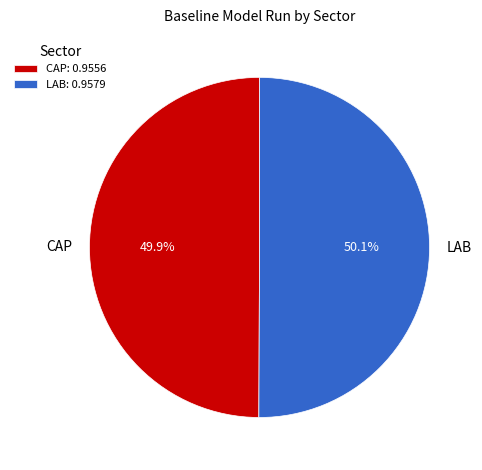

To the nearest percent, what percentage of the pie is LAB?

50%